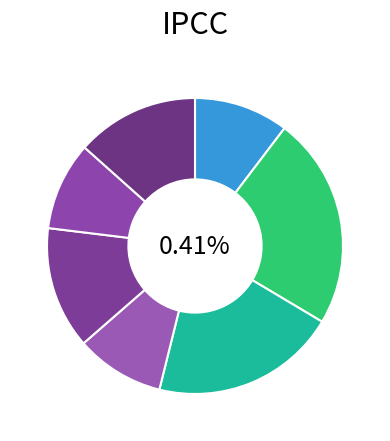

The 2421 slice represents 13% of the pie. True or false?

True